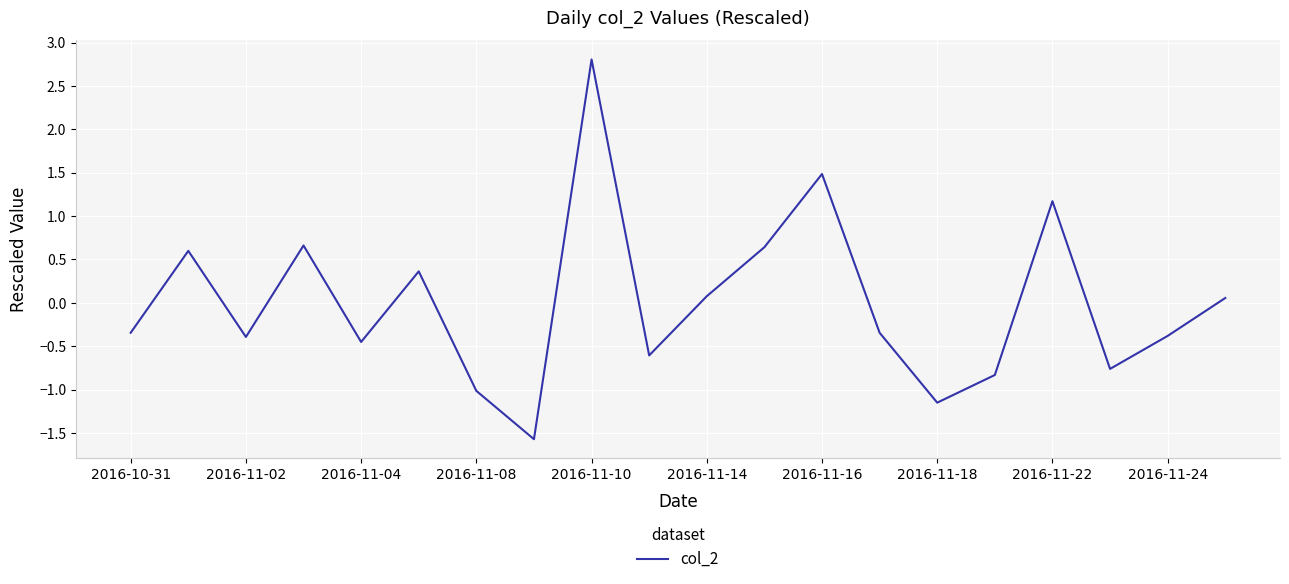

What is the greatest value displayed?

2.8